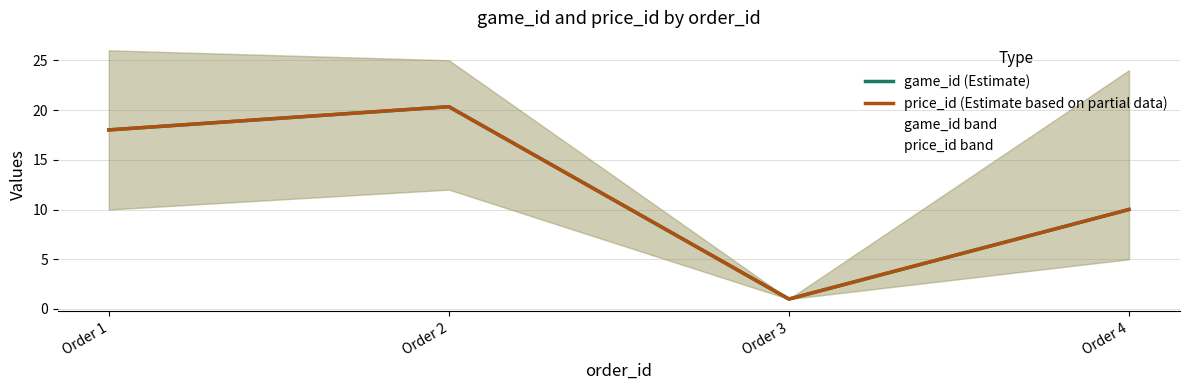

Where is game_id (Estimate) nearest to the value 10?

Order 4